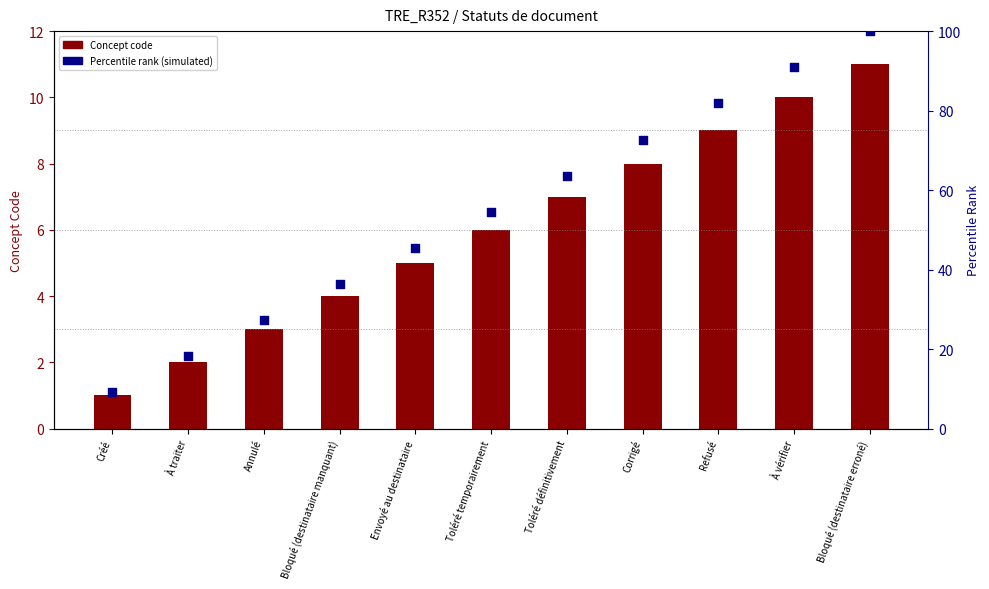

What is the total value across all series at Refusé?

90.8